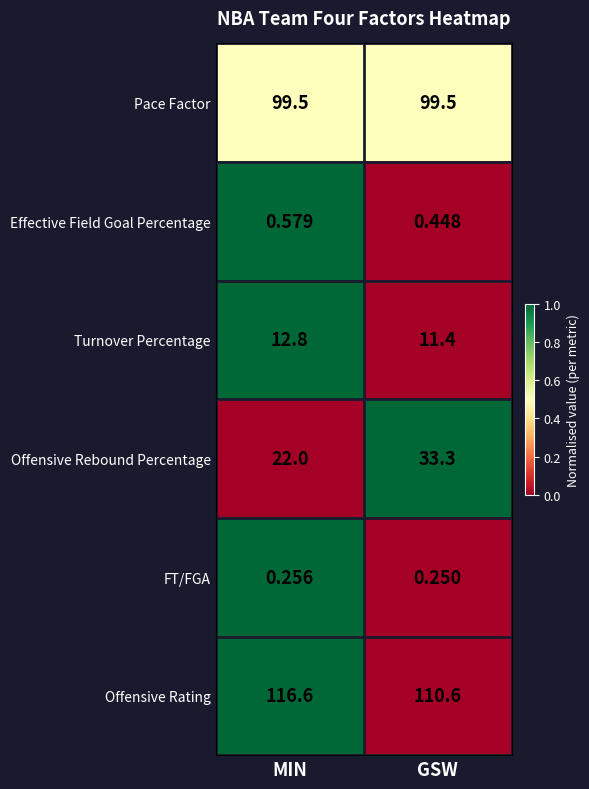

Which series has the largest total across all categories?

Offensive Rating